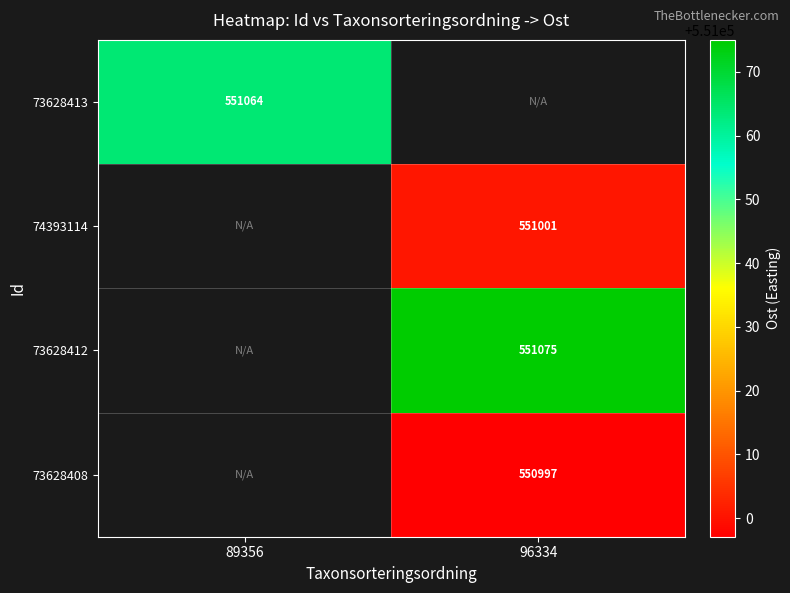

Is the value of 73628413 at 89356 greater than the value of 74393114 at 96334?

Yes